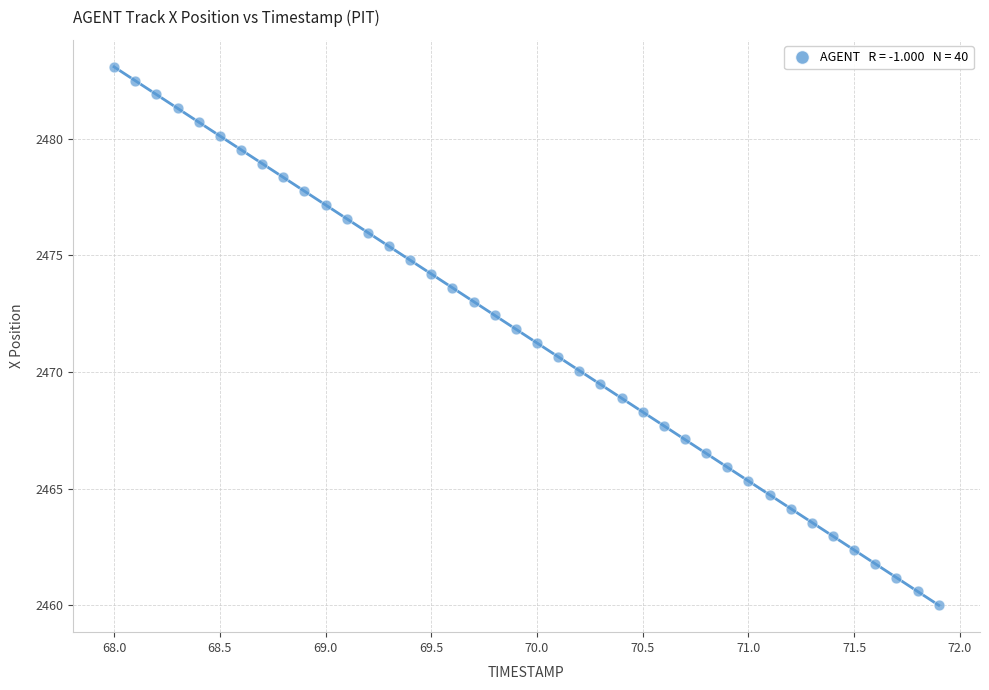

What is the range of Y values (max minus min)?

23.1